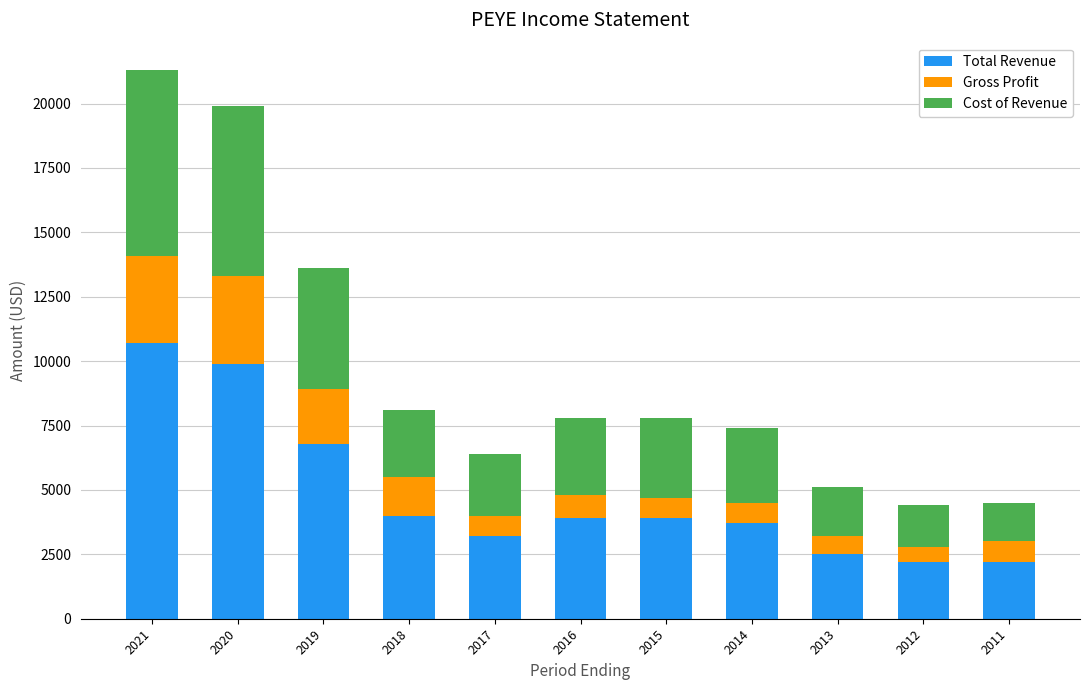

What are all the series names shown in the legend?

Total Revenue, Gross Profit, Cost of Revenue